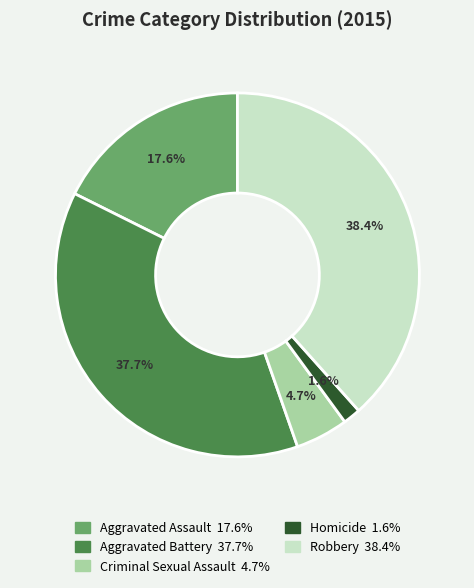

How many slices are in this pie chart?

5